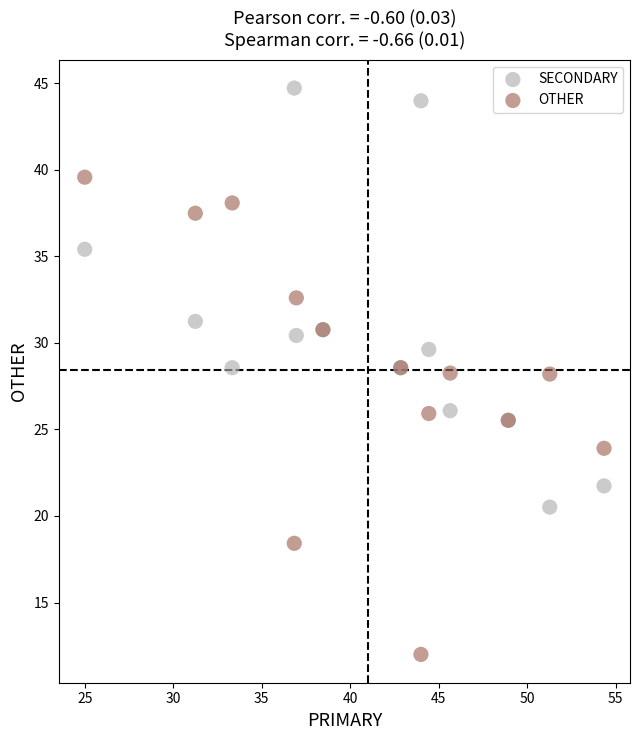

Which series contains the lowest Y value?

OTHER